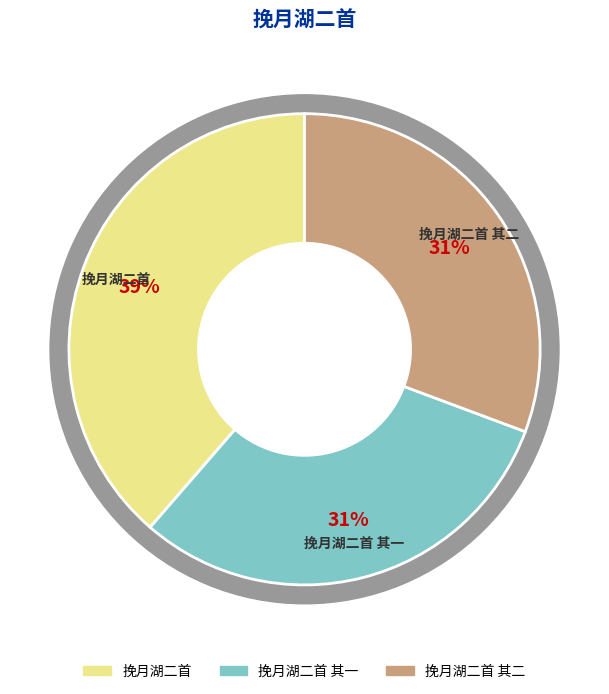

How much of the chart is everything except 挽月湖二首 其一?

69.3%